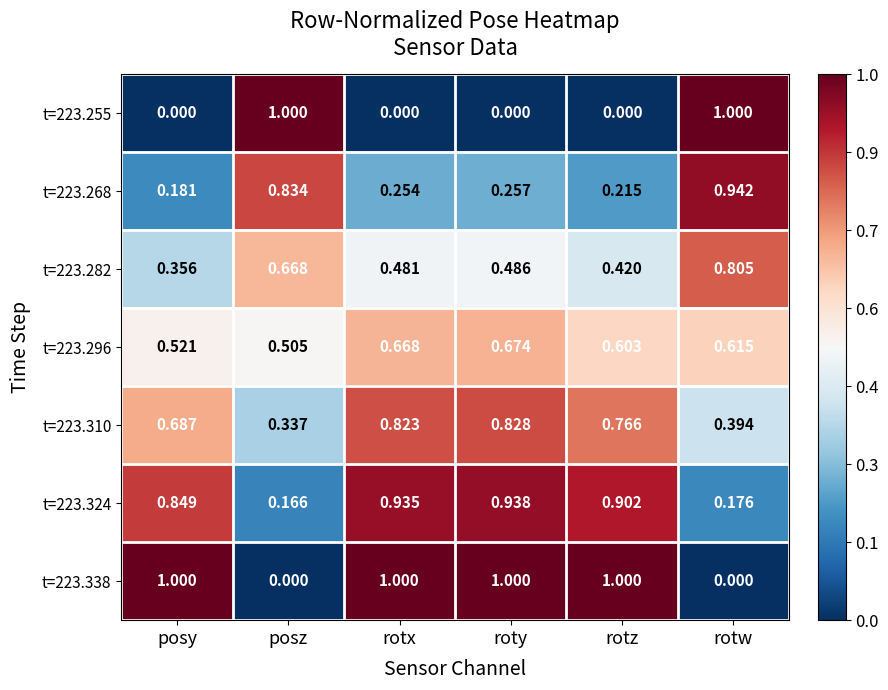

List the labels in order of t=223.282 value, smallest first.

posy, rotz, rotx, roty, posz, rotw